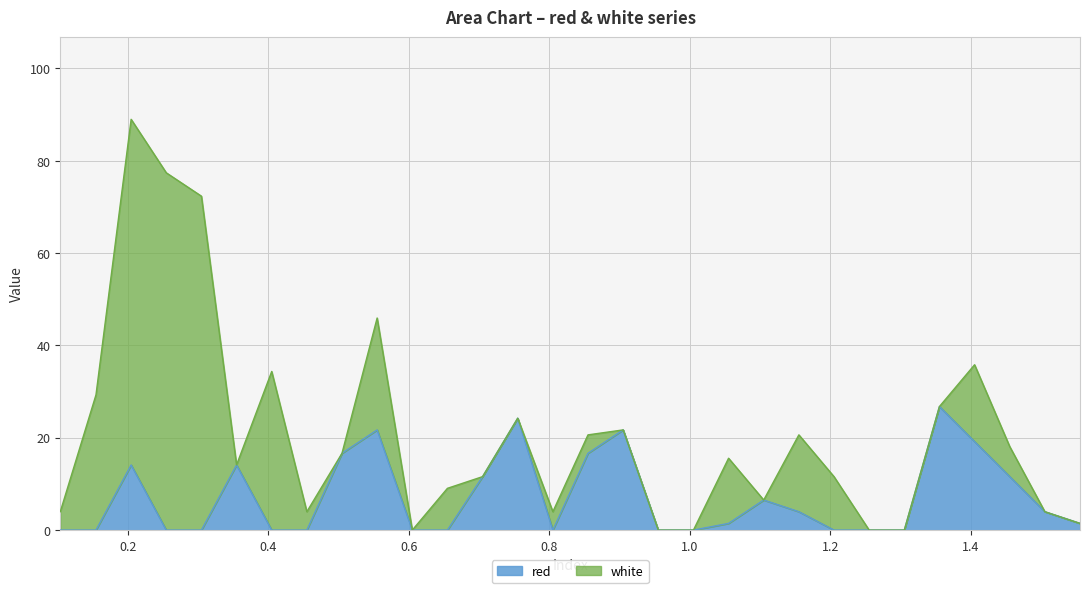

What is the label of the 4th point from the left?

0.255